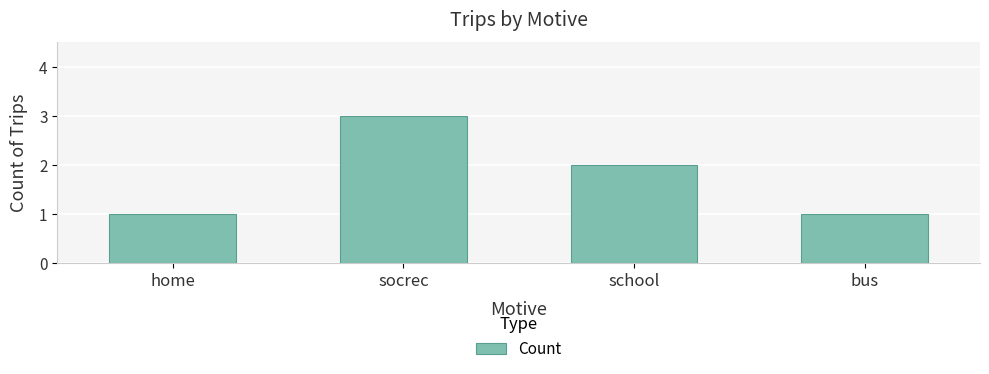

What is the maximum value shown in the chart?

3